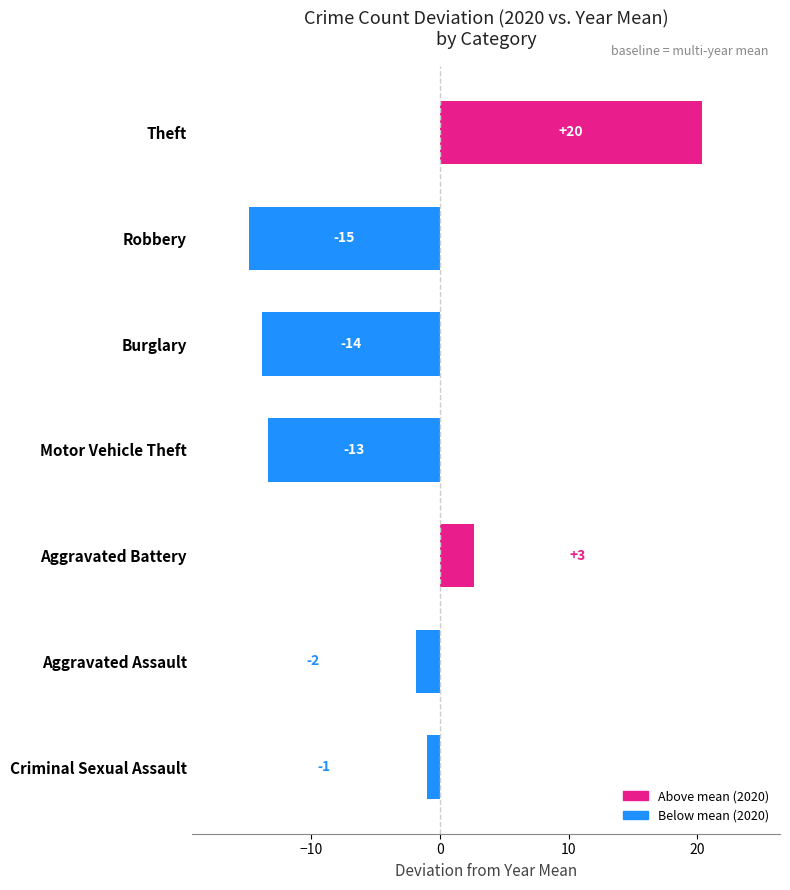

Does the chart contain any negative values?

Yes